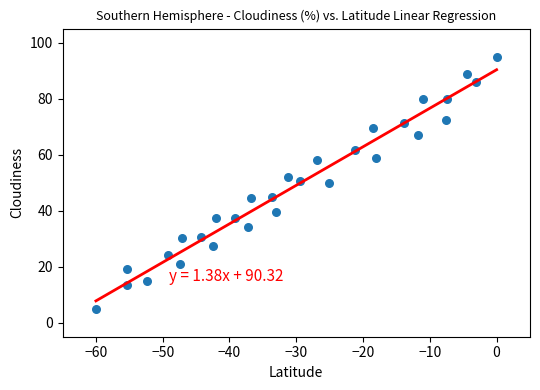

What is the range of Y values (max minus min)?

90.0